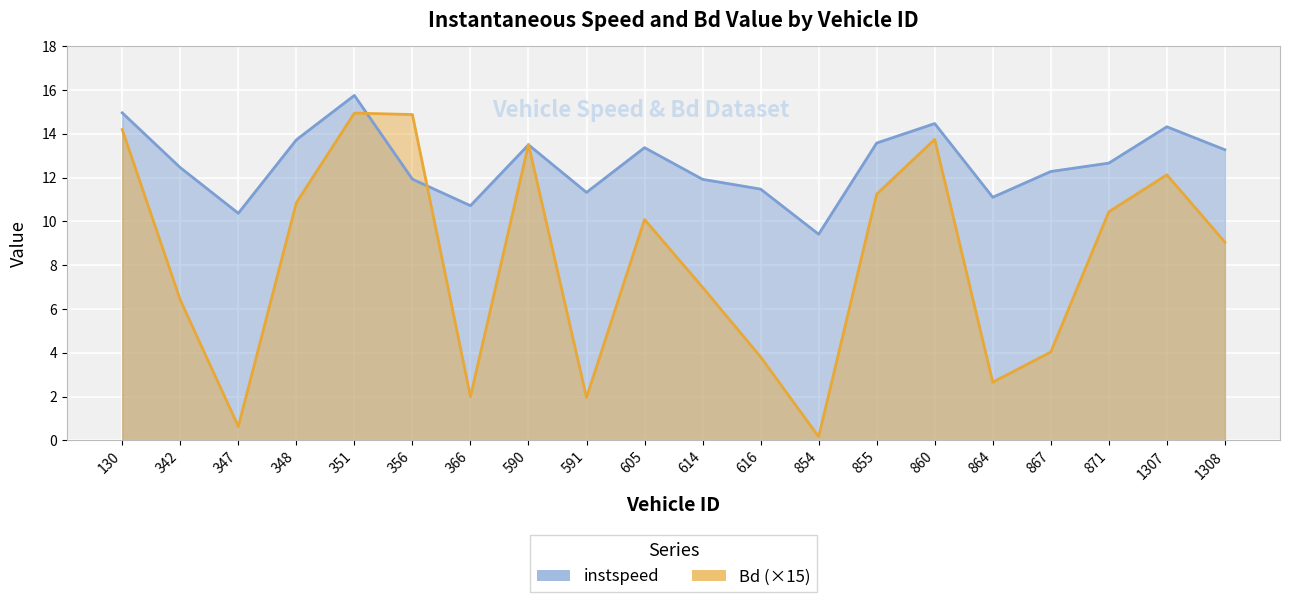

What is the total value across all series at 342?

18.9